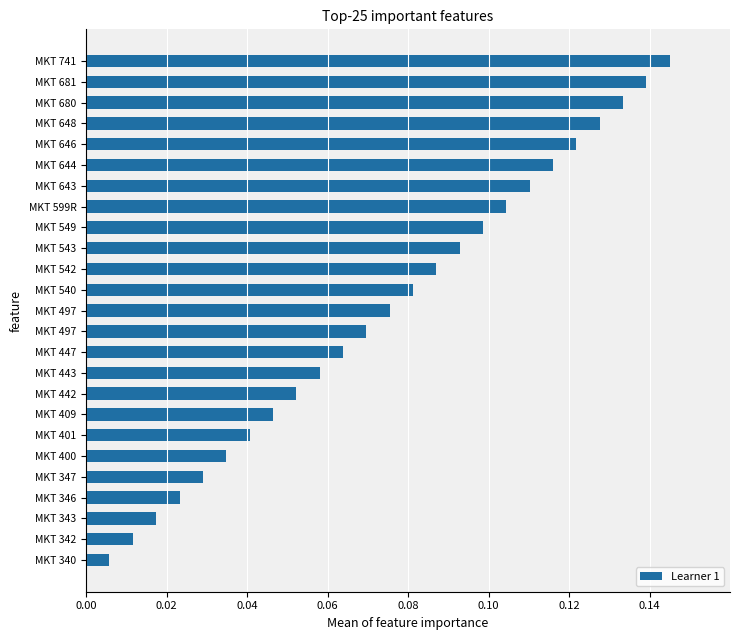

Are the bars horizontal?

Yes